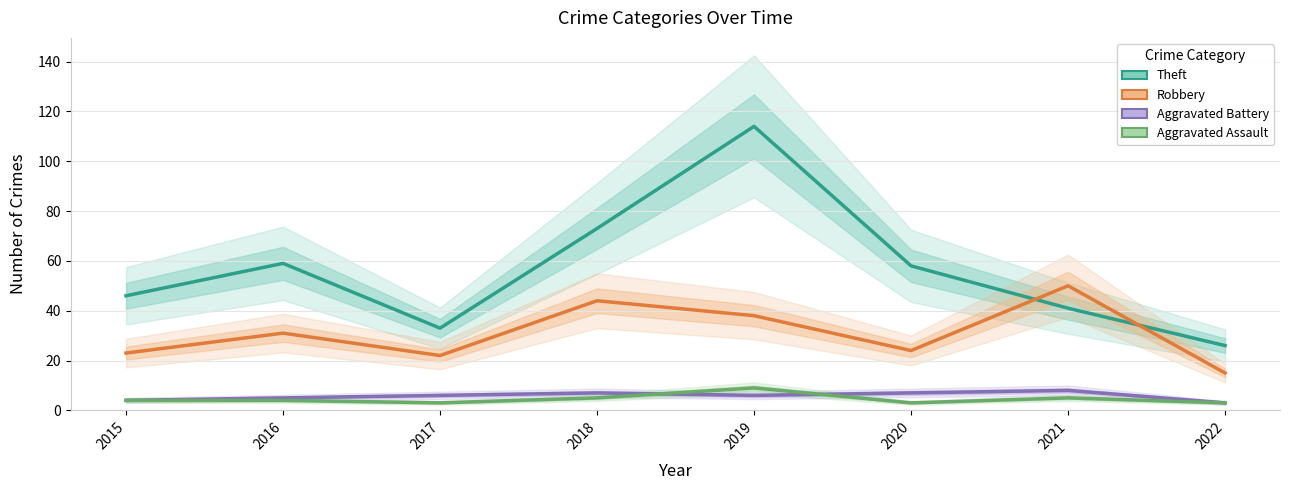

What is the sum of the Theft values at 2016 and 2017?

92